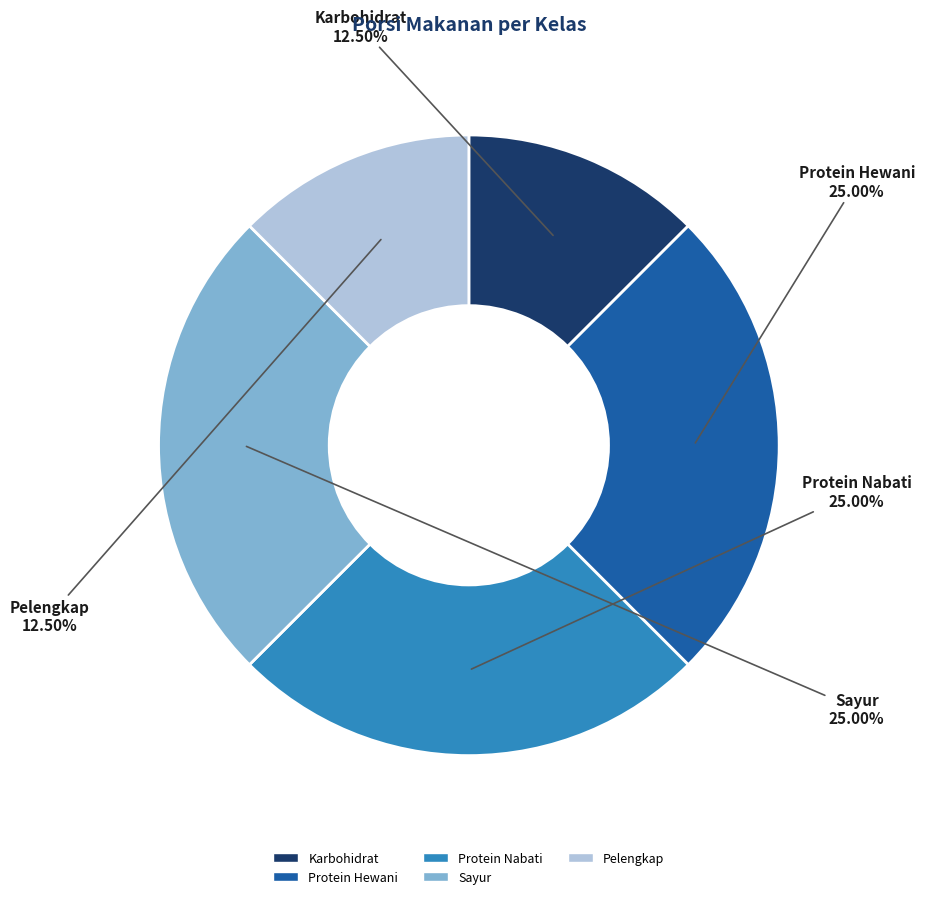

How many slices are in this pie chart?

5